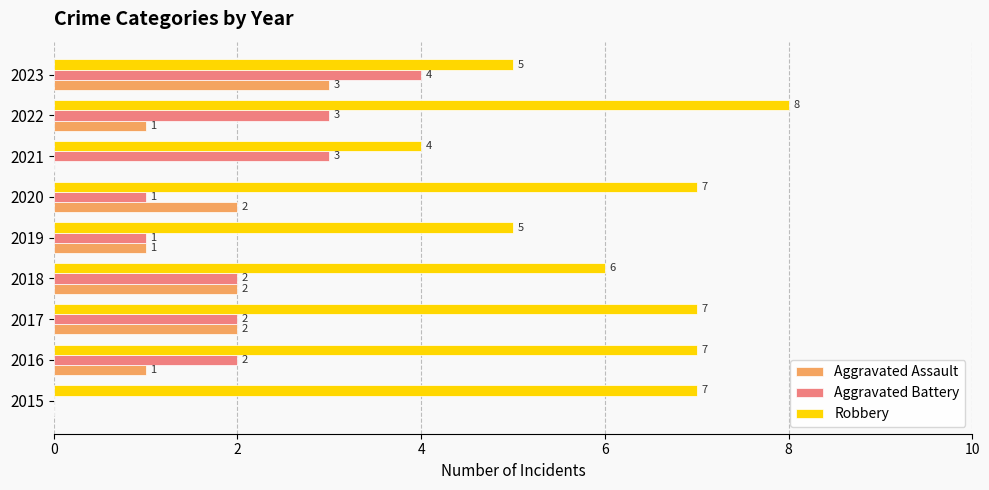

What is the sum of the Aggravated Assault values at 2017 and 2016?

3